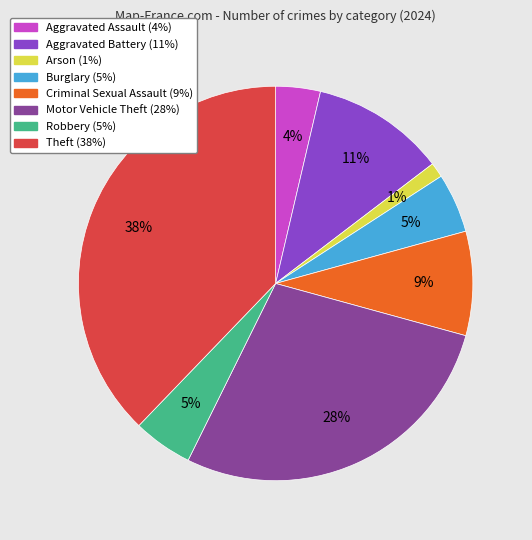

Which slice is the smallest?

Arson